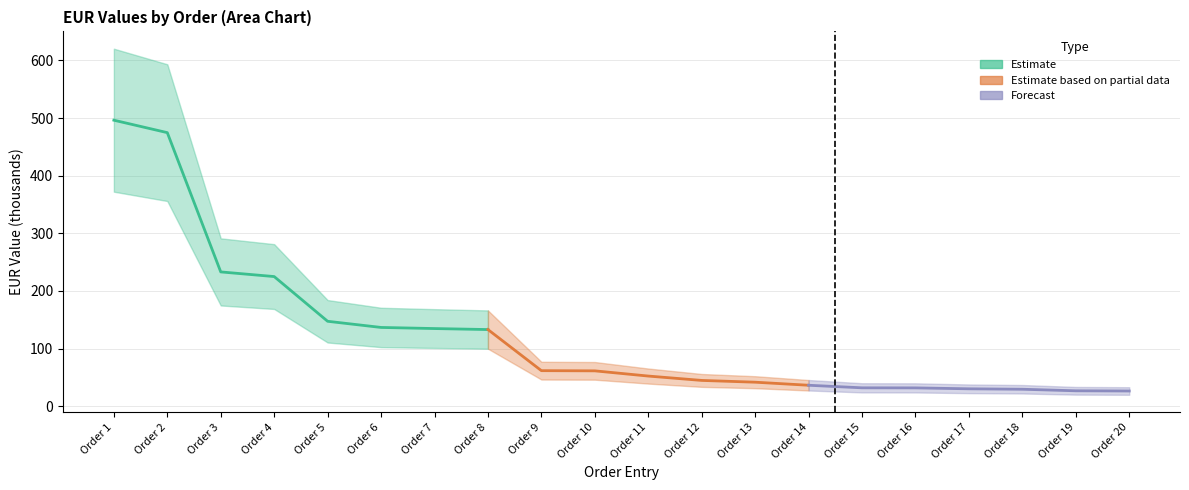

Rank the series by their average value, from lowest to highest.

EUR lower, EUR (thousands), EUR upper